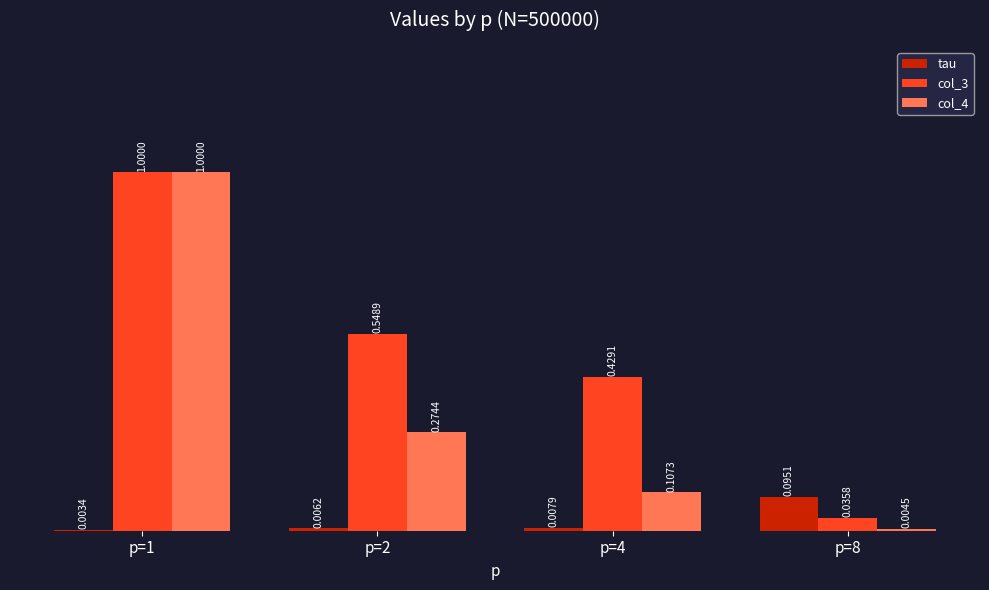

Between p=2 and p=8, which series saw the biggest shift?

col_3